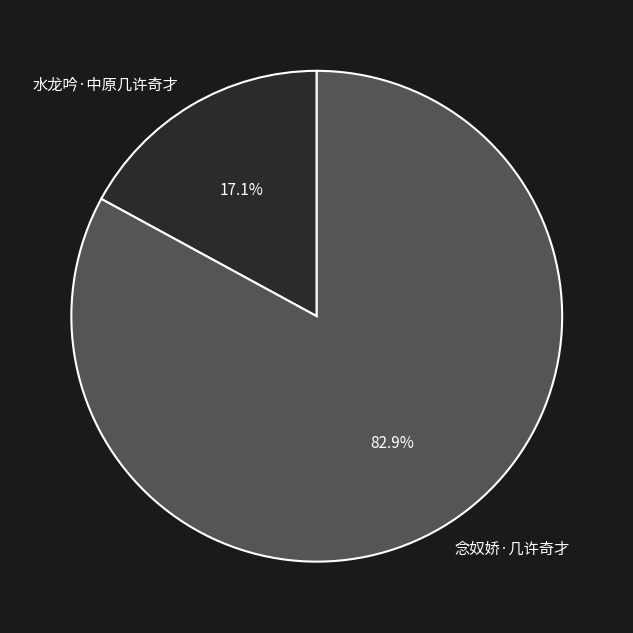

Is it true that 水龙吟·中原几许奇才 is 26% of the pie?

False